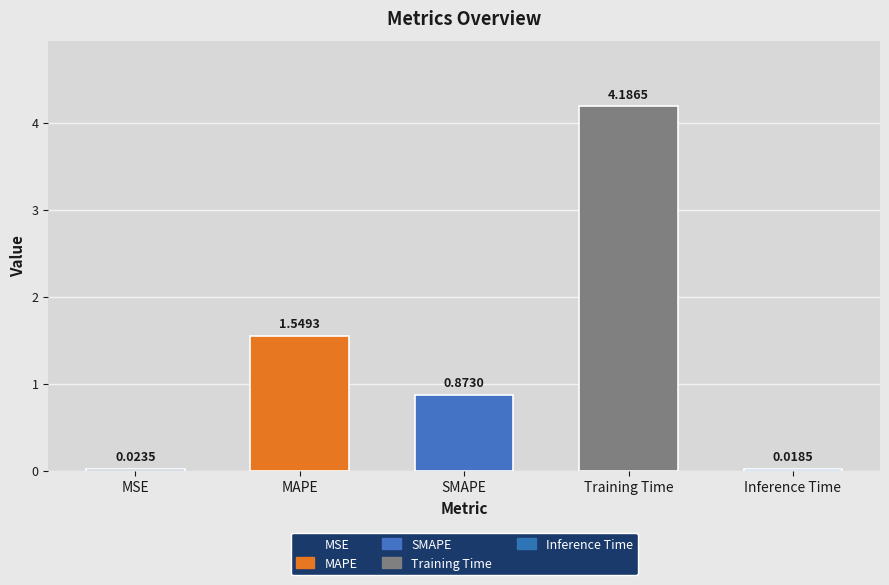

The chart shows a value of 0.4 at SMAPE. True or false?

False